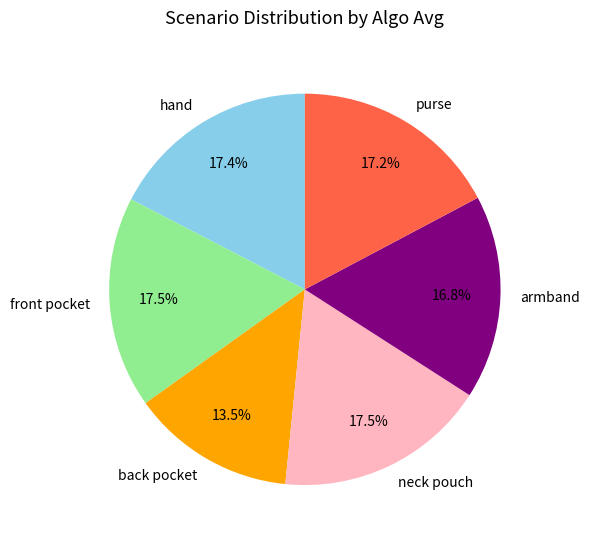

To the nearest percent, what is the combined percentage of armband and neck pouch?

34%